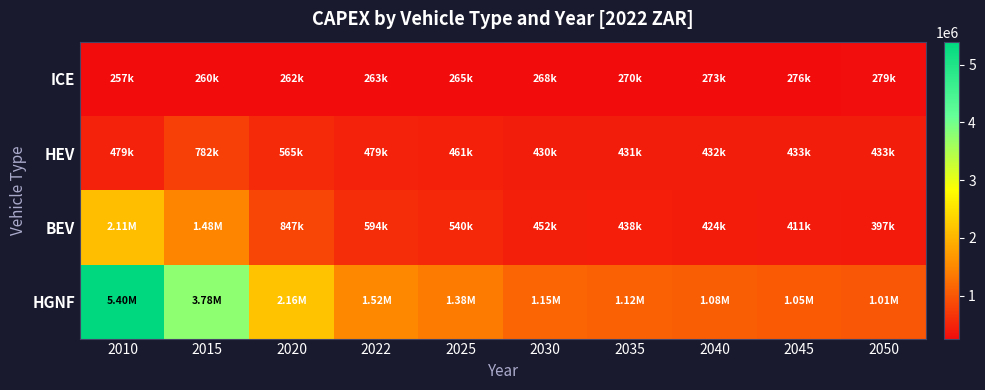

What is the total value across all series at 2030?

2303490.5